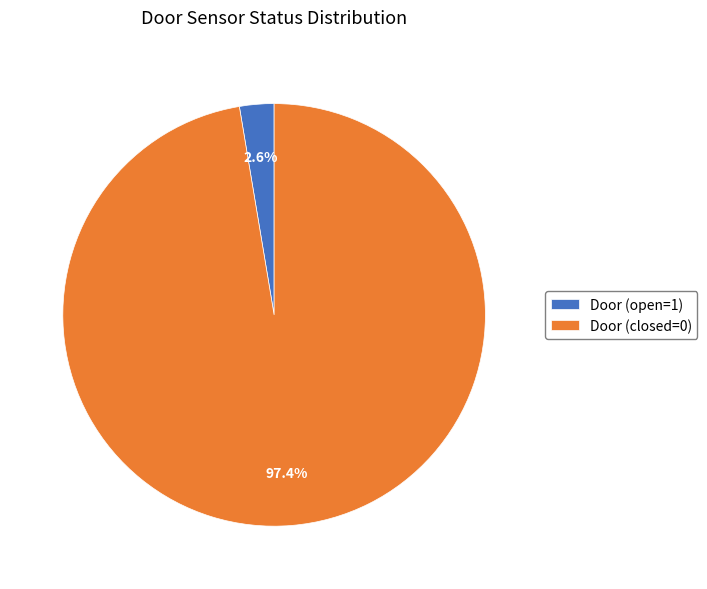

Which slice represents more than half of the pie?

Door (closed=0)